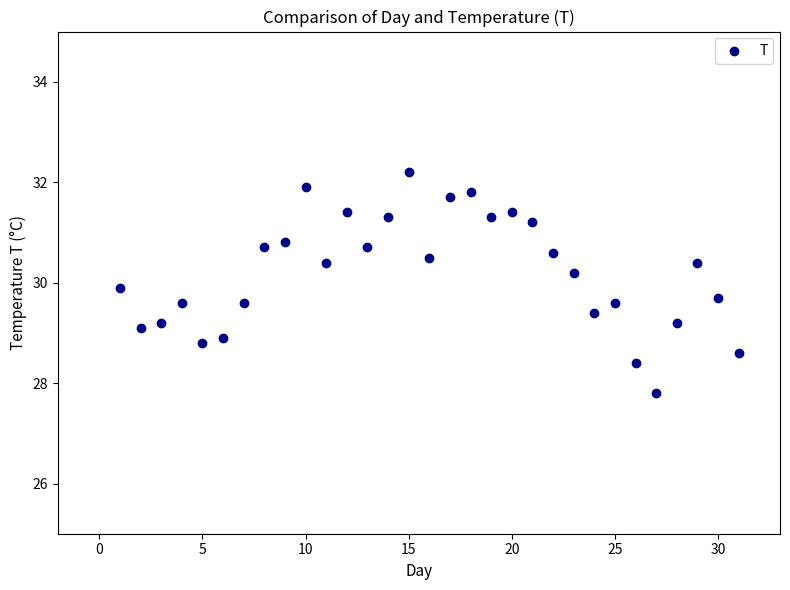

What is the range of X values (max minus min)?

30.0